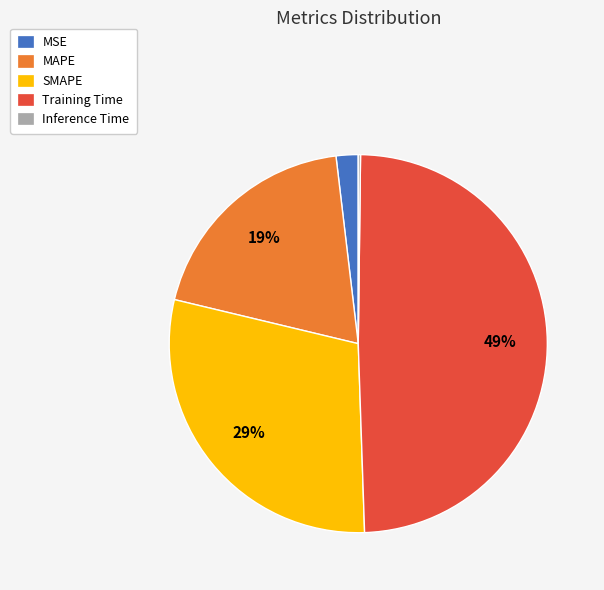

Combined, do MSE and SMAPE account for over 50%?

No